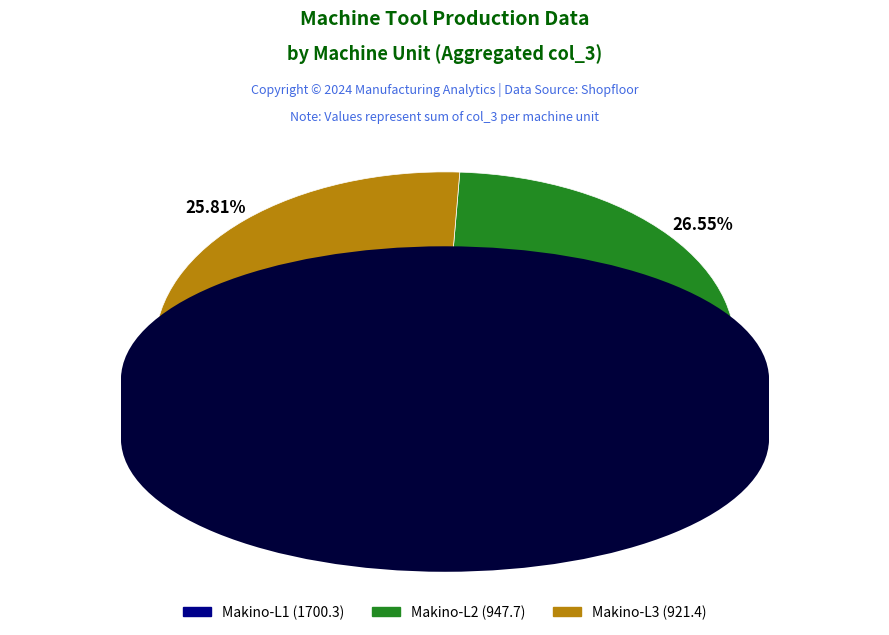

Does any single category account for the majority?

No